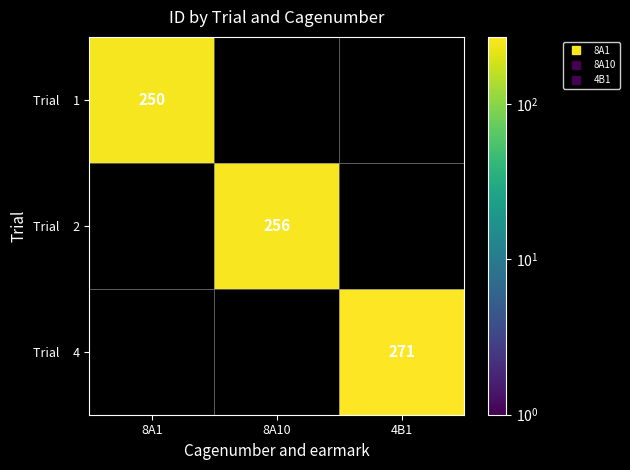

List the labels in order of Trial 2 value, largest first.

8A1, 8A10, 4B1